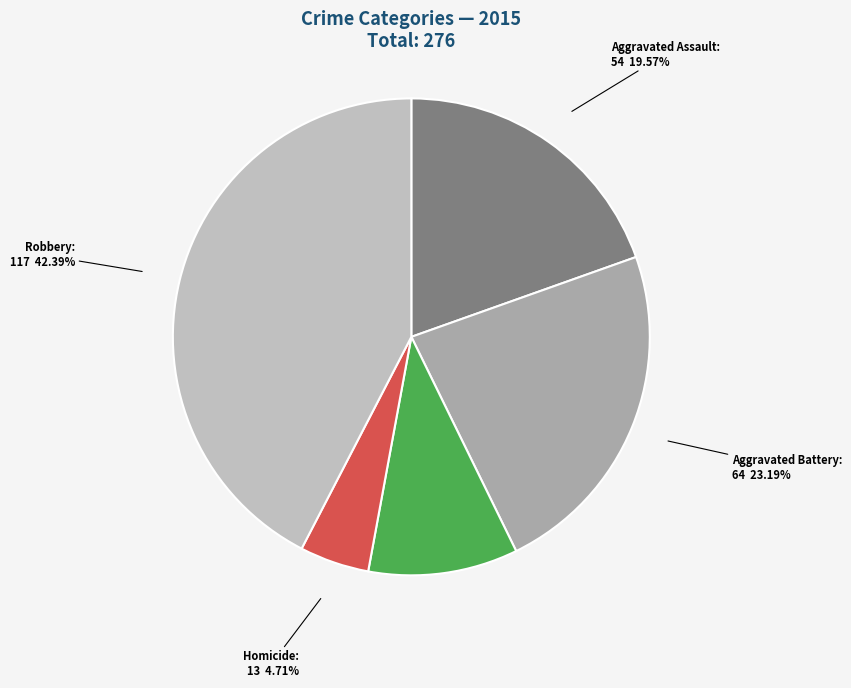

Rank the categories by value from lowest to highest.

Homicide, Criminal Sexual Assault, Aggravated Assault, Aggravated Battery, Robbery